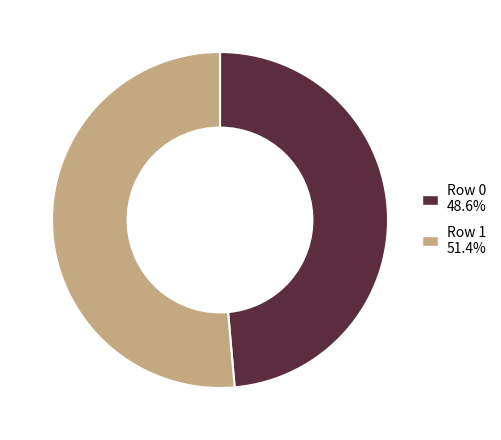

True or false: Row 0 accounts for 54% of the total.

False